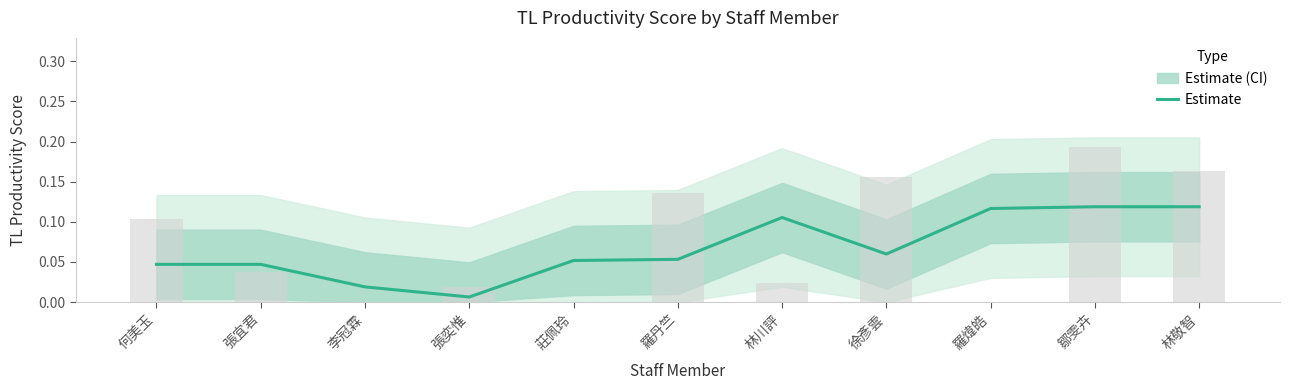

What is the approximate value at 林川評?

0.1